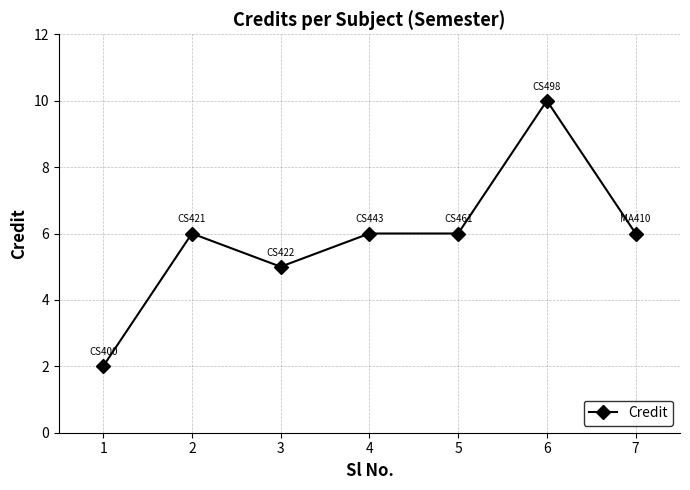

Is it true that the value at 7 is 2?

False